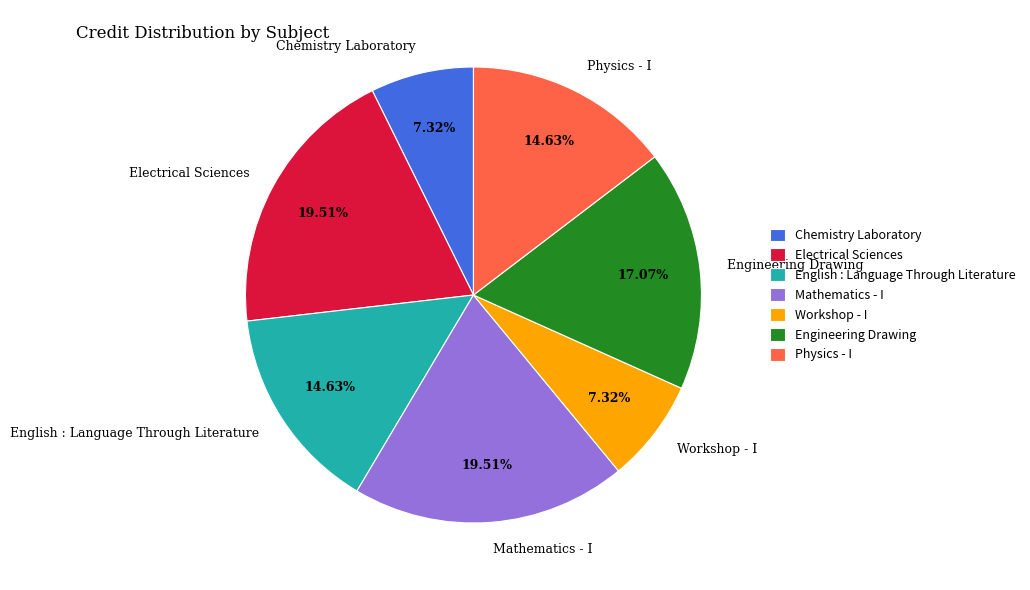

To the nearest percent, what is the combined percentage of Physics - I and Mathematics - I?

34%